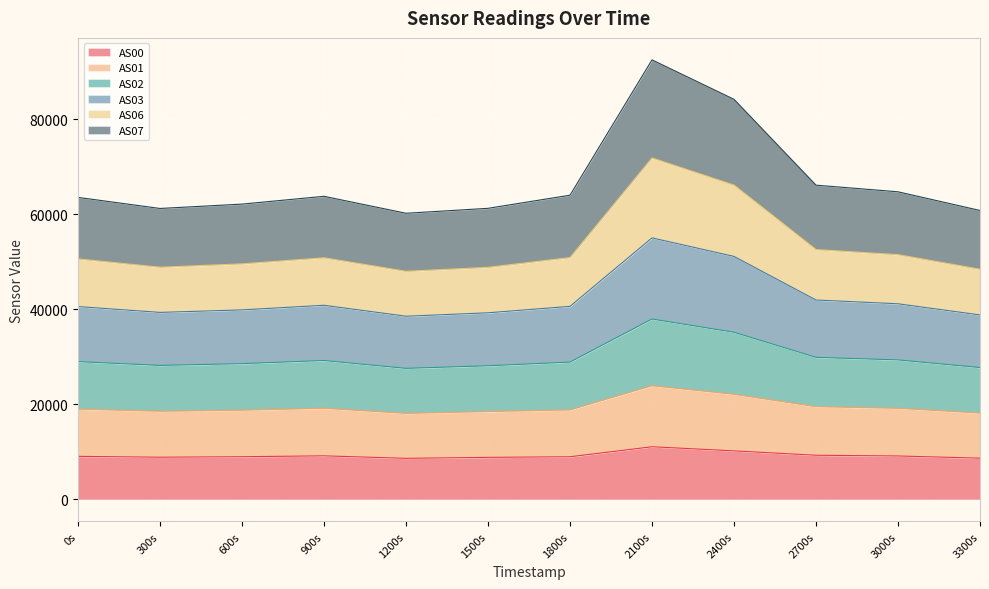

What is the total value across all series at 1800s?

64058